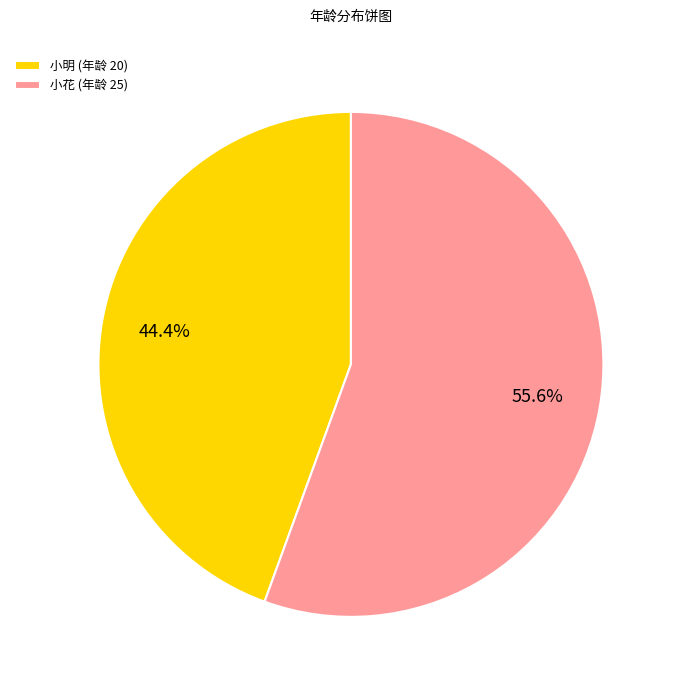

Does 小花 represent more than half of the total?

Yes